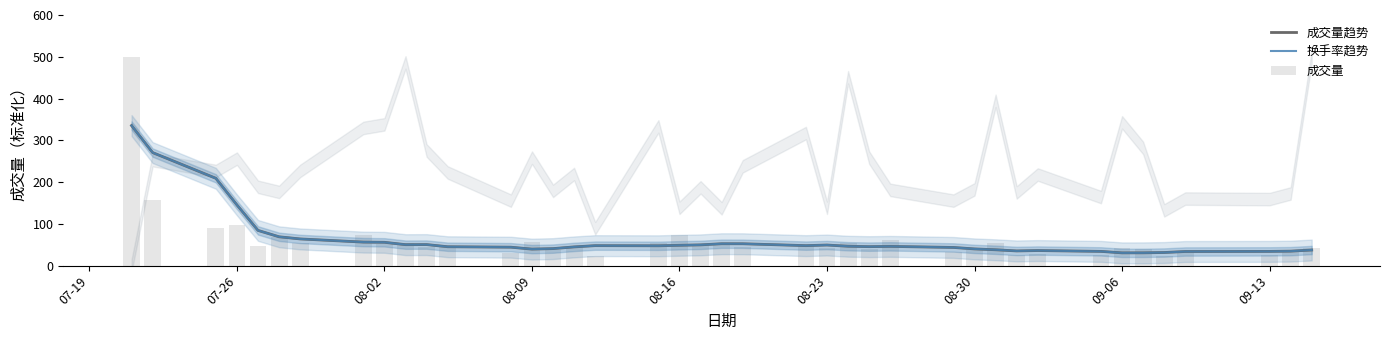

What is the minimum value for 成交量?

22.9